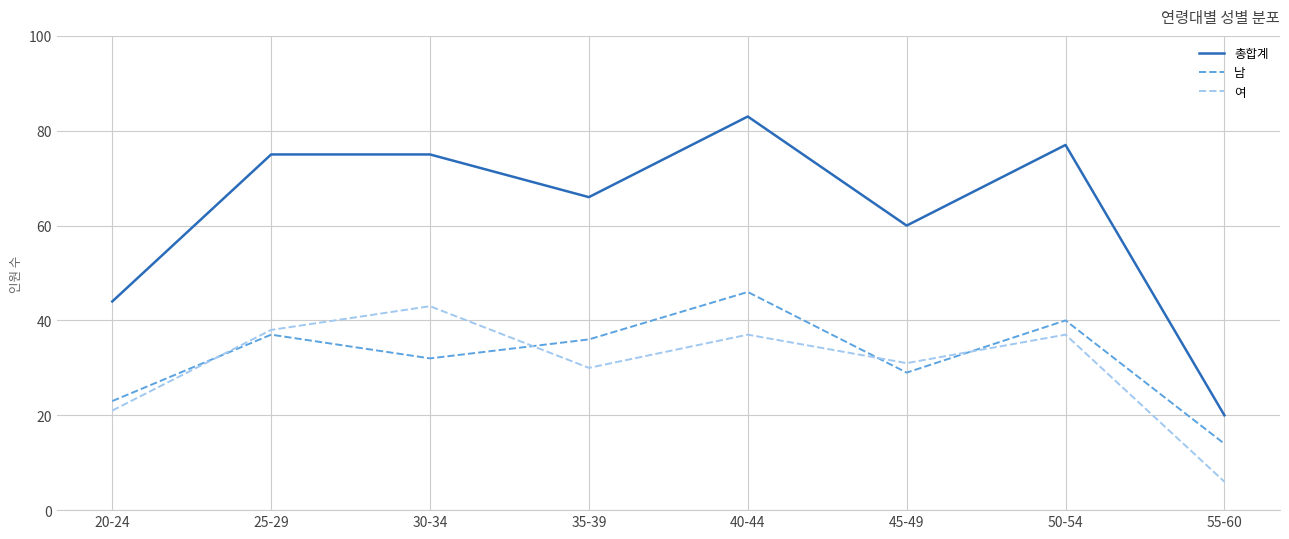

What position from the left is 50-54?

7